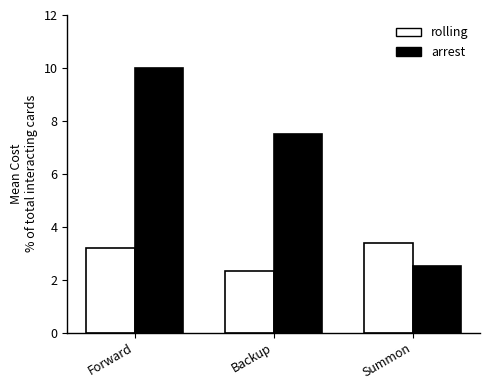

Which series changed the most between Forward and Summon?

arrest